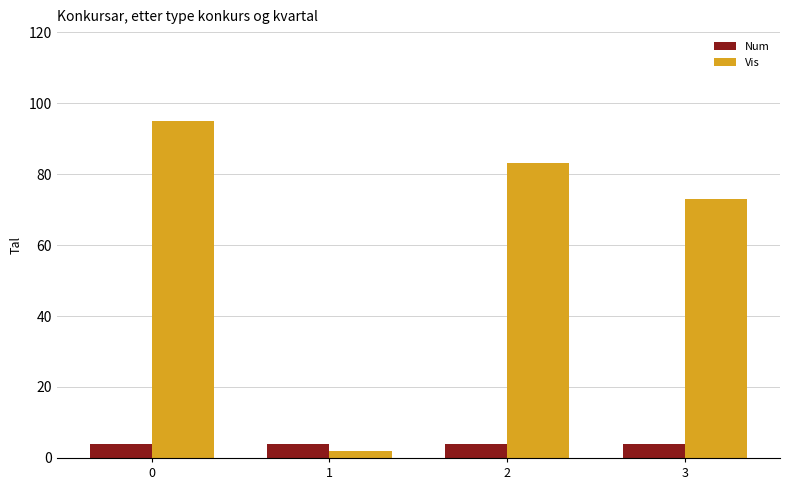

Does the chart contain stacked bars?

No